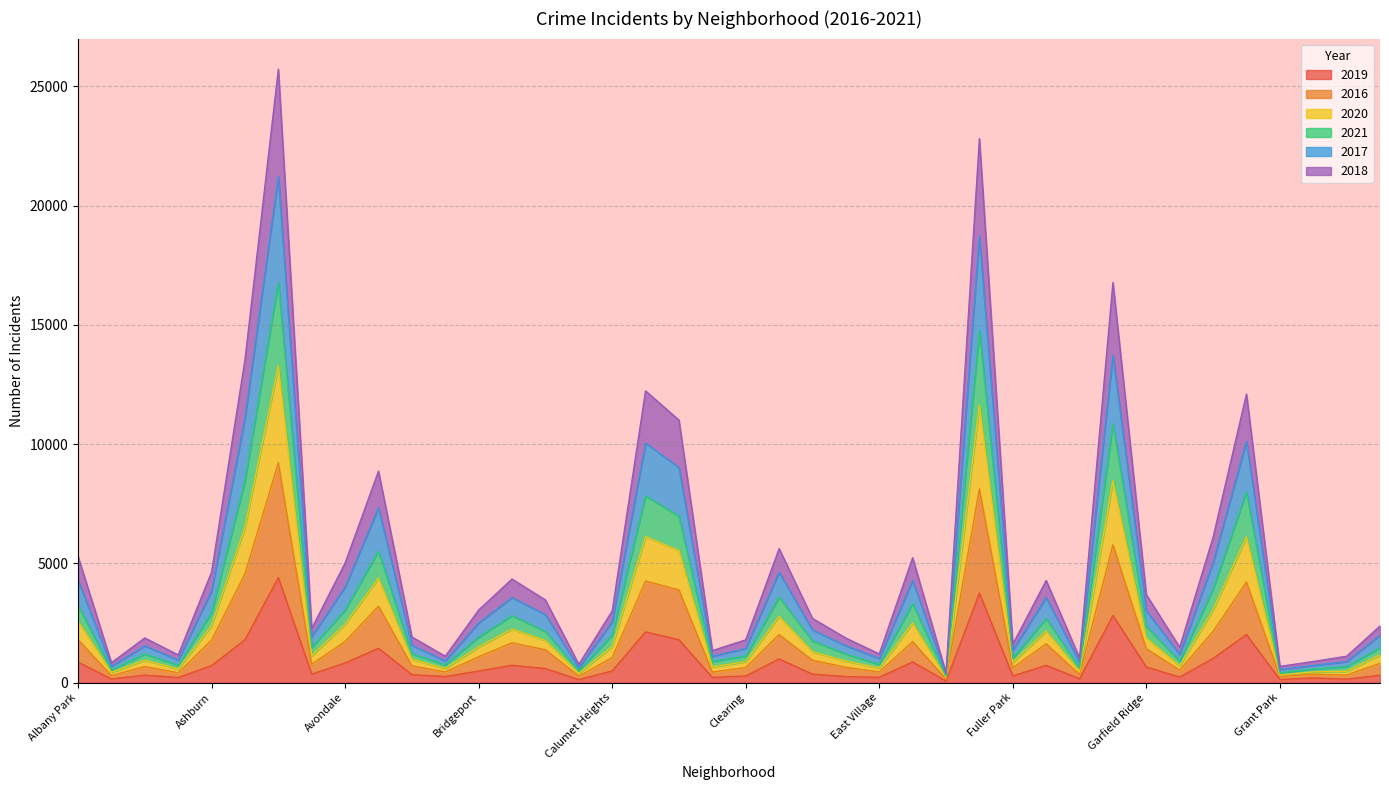

List the labels in order of 2019 value, smallest first.

Edison Park, Burnside, Grant Park, Hegewisch, Andersonville, Galewood, Greektown, Armour Square, Chinatown, East Village, Gold Coast, Boystown, East Side, Fuller Park, Clearing, Hermosa, Archer Heights, Beverly, Avalon Park, Dunning, Bridgeport, Calumet Heights, Bucktown, Garfield Ridge, Ashburn, Gage Park, Brighton Park, Avondale, Albany Park, Edgewater, Douglas, Grand Boulevard, Belmont Cragin, Auburn Gresham, Chicago Lawn, Grand Crossing, Chatham, Garfield Park, Englewood, Austin